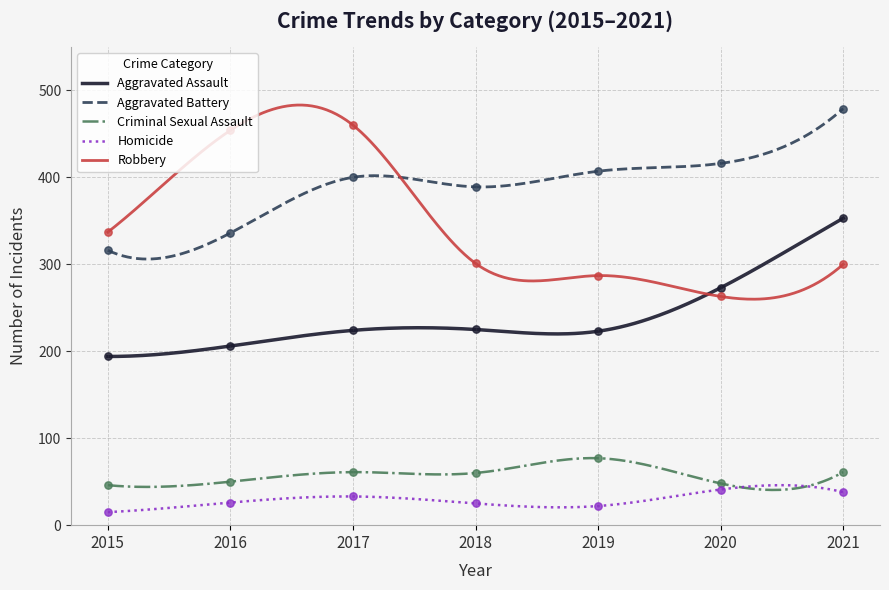

Which series contains the highest Y value?

Aggravated Battery